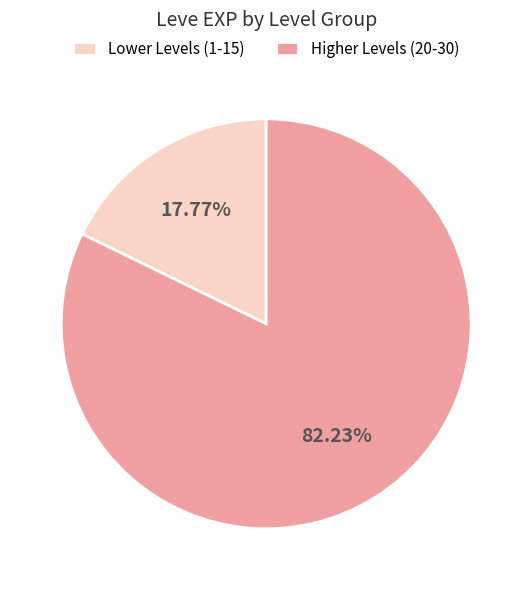

Which slice is the largest?

Higher Levels (20-30)